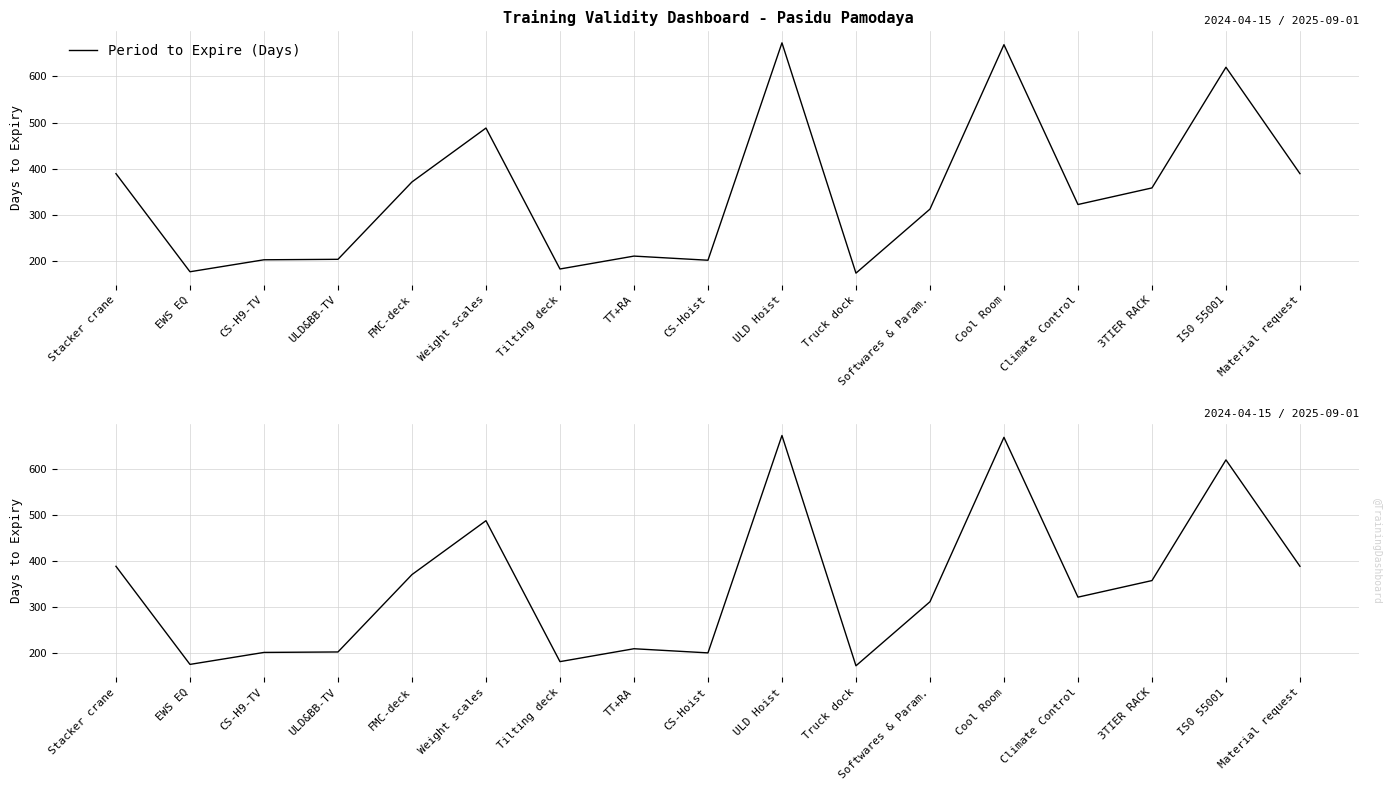

At which category does the chart reach its peak across all series?

ULD Hoist